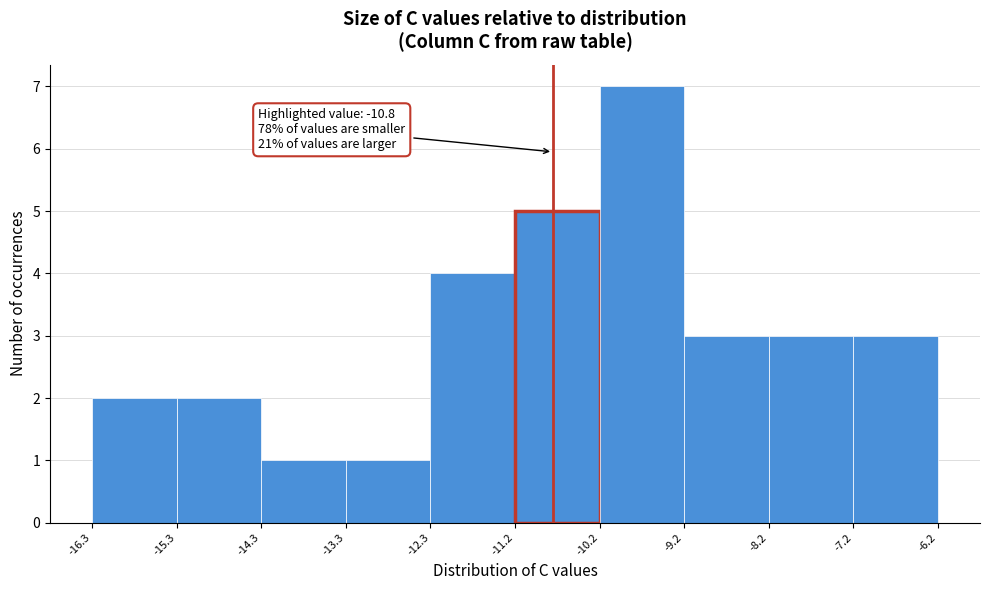

Over which range of the x-axis is the bar tallest?

-10.2 to -9.2